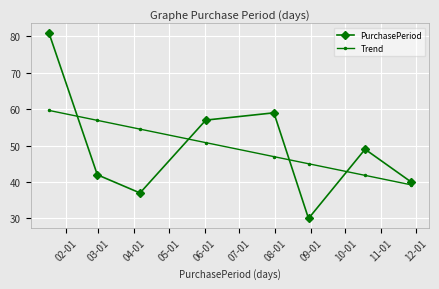

Which series has the widest spread of values?

PurchasePeriod